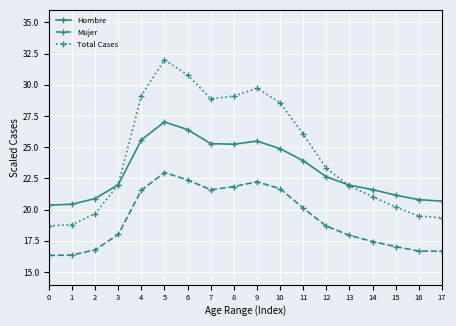

At which category does Total Cases reach its first local peak?

5